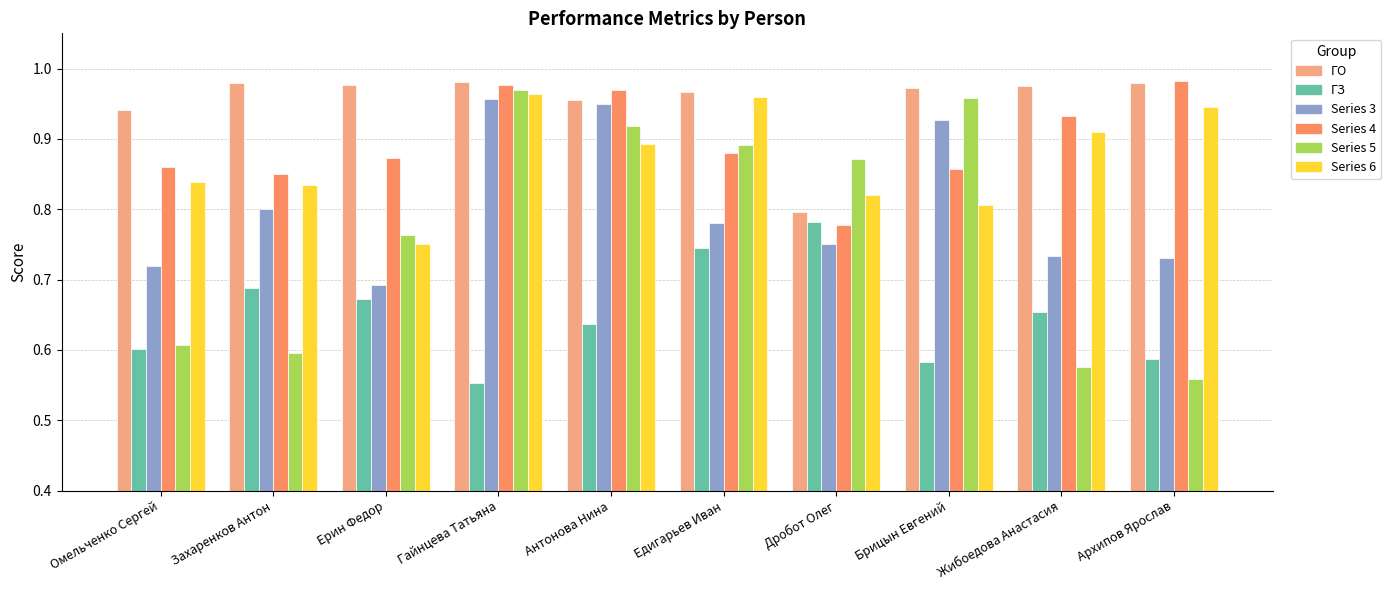

What is the total value across all series at Омельченко Сергей?

4.6